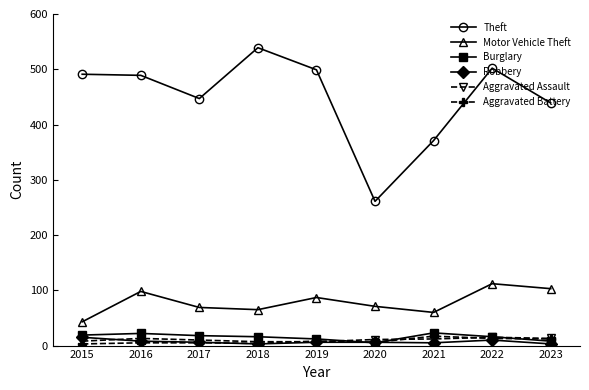

What is the maximum value shown in the chart?

539